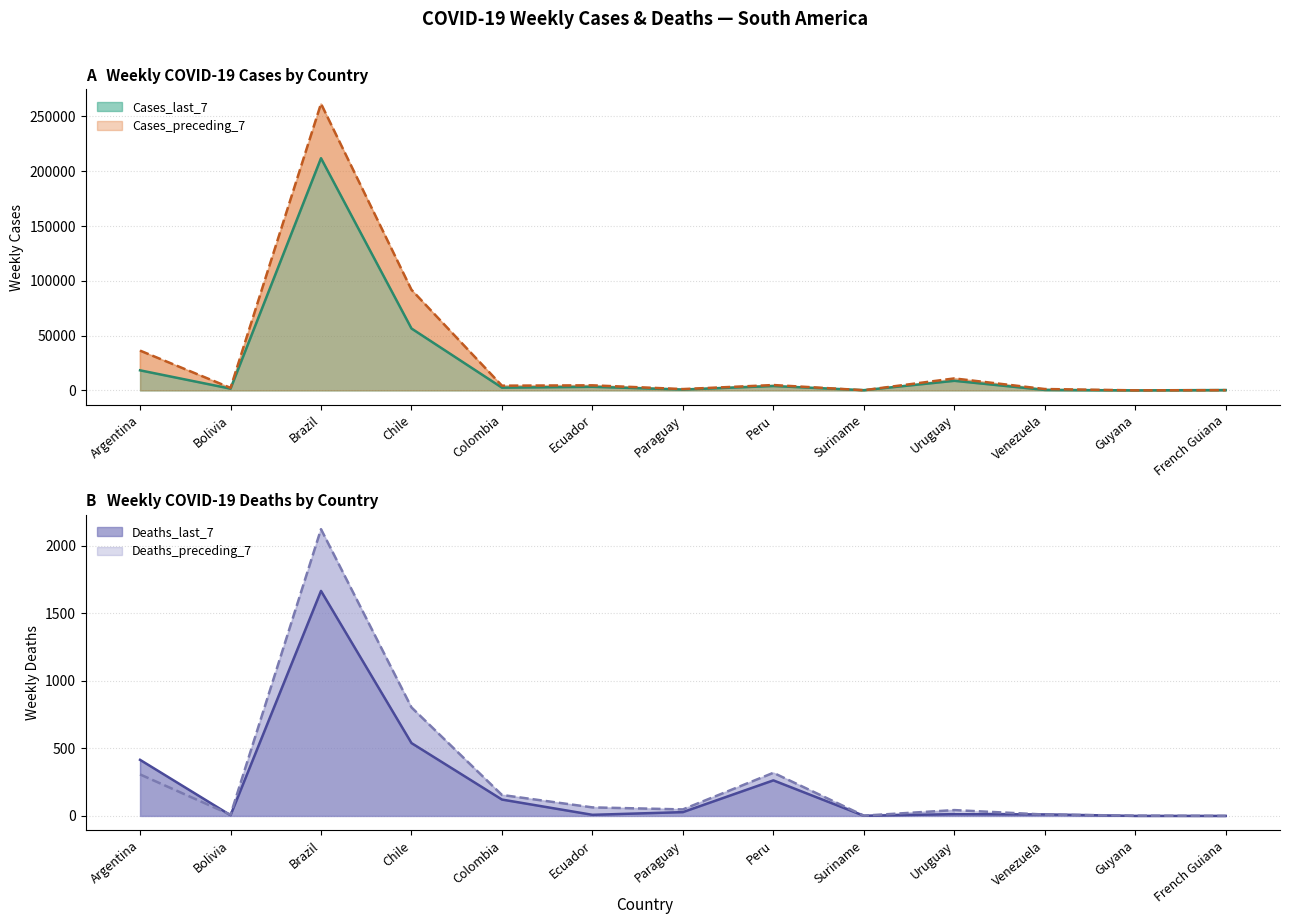

How many values in Deaths_preceding_7 are above zero?

13